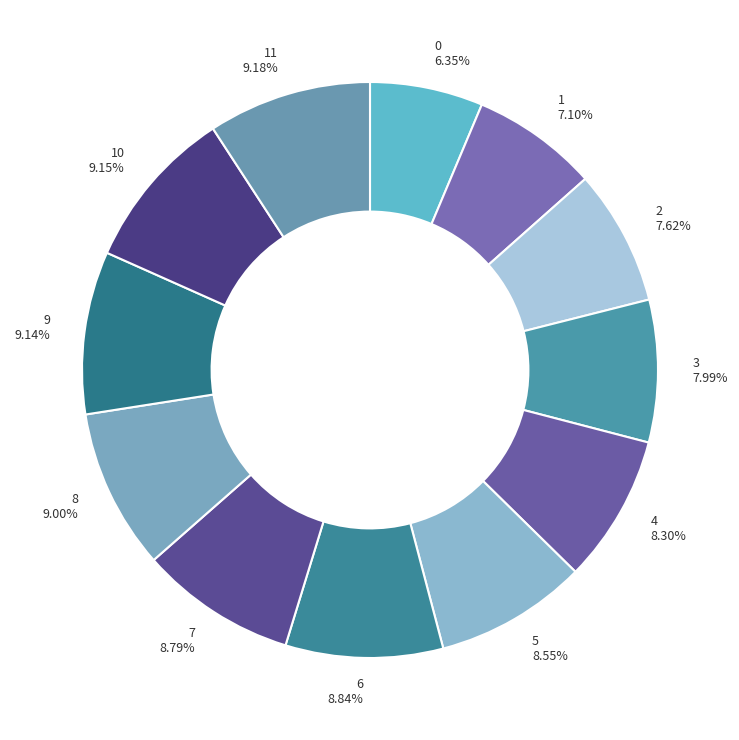

Is it true that 7 is 9% of the pie?

True